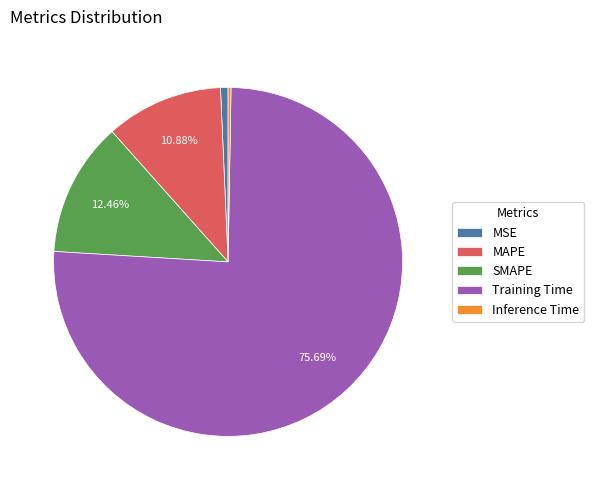

Which has a higher value, SMAPE or MAPE?

SMAPE